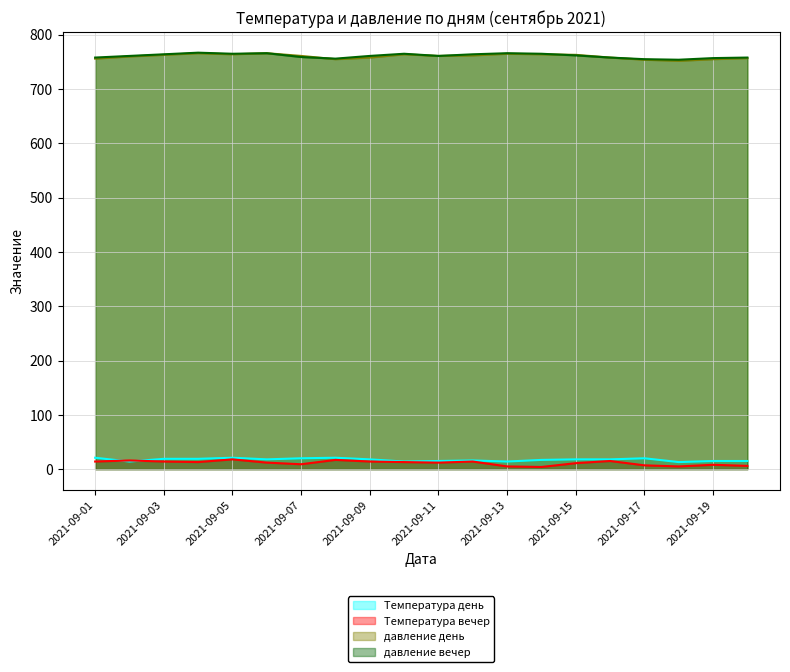

True or false: Температура вечер and давление вечер intersect in this chart.

False